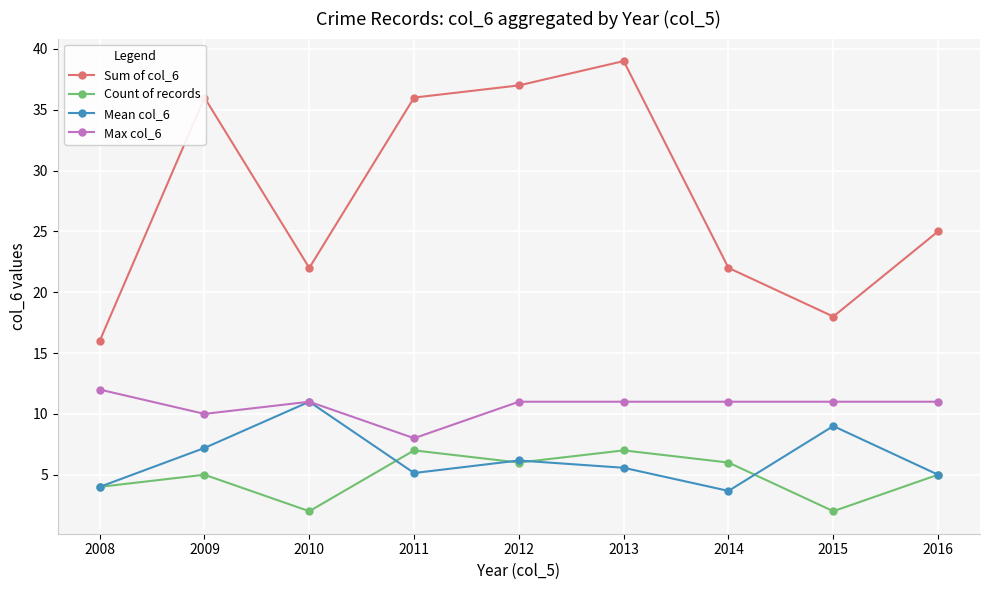

Which series changed the most between 2012 and 2014?

Sum of col_6